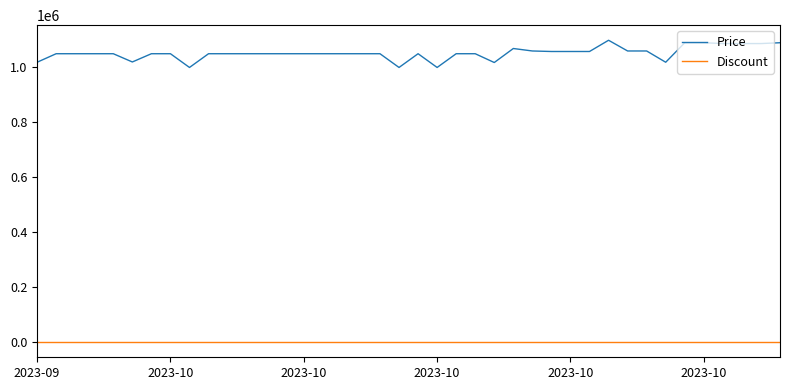

List the series in order of their overall mean, highest first.

Price, Discount